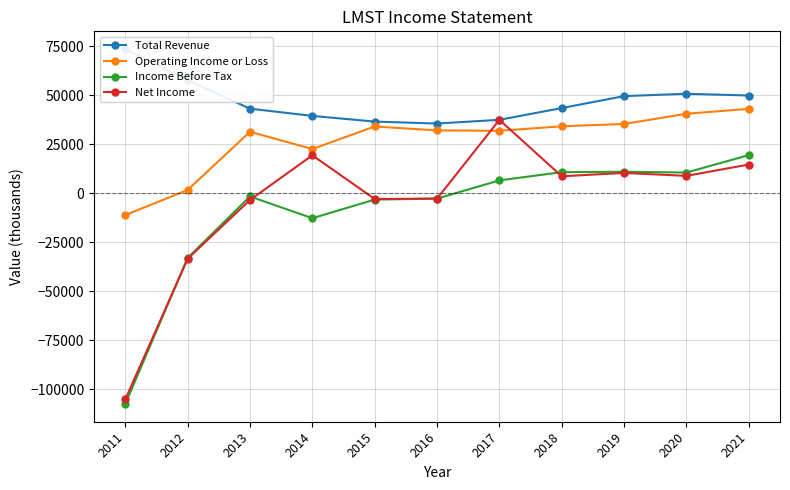

At which label is Net Income closest to -33850?

2012